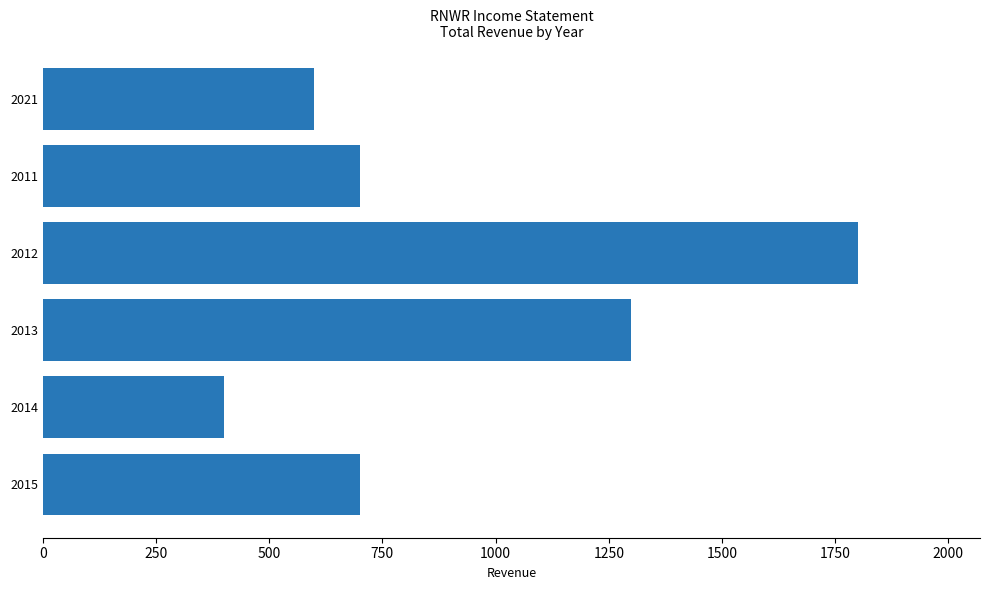

What is the change in value from 2013 to 2012?

+500